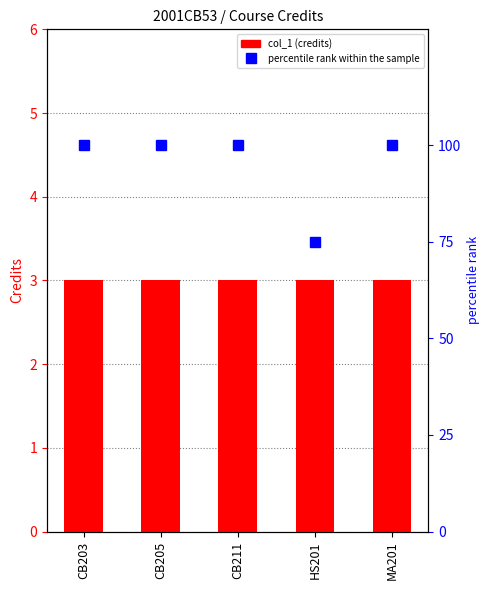

How many series are shown in this chart?

2